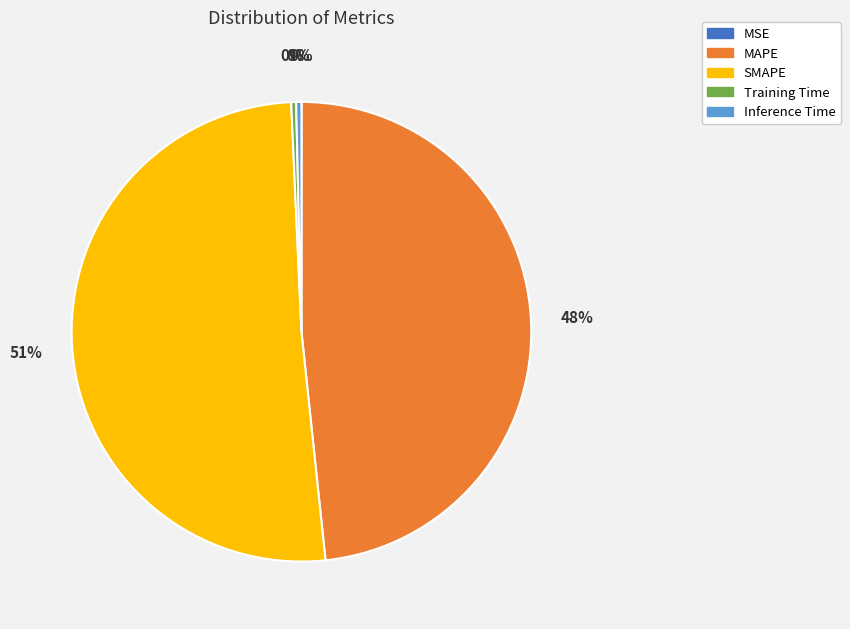

Is it true that Training Time is 15% of the pie?

False